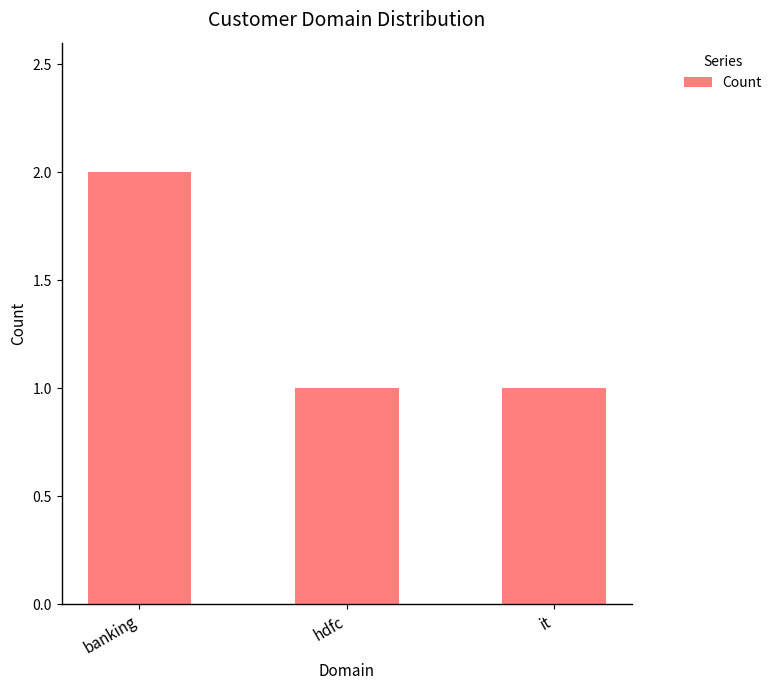

Count the number of data series in this chart.

1